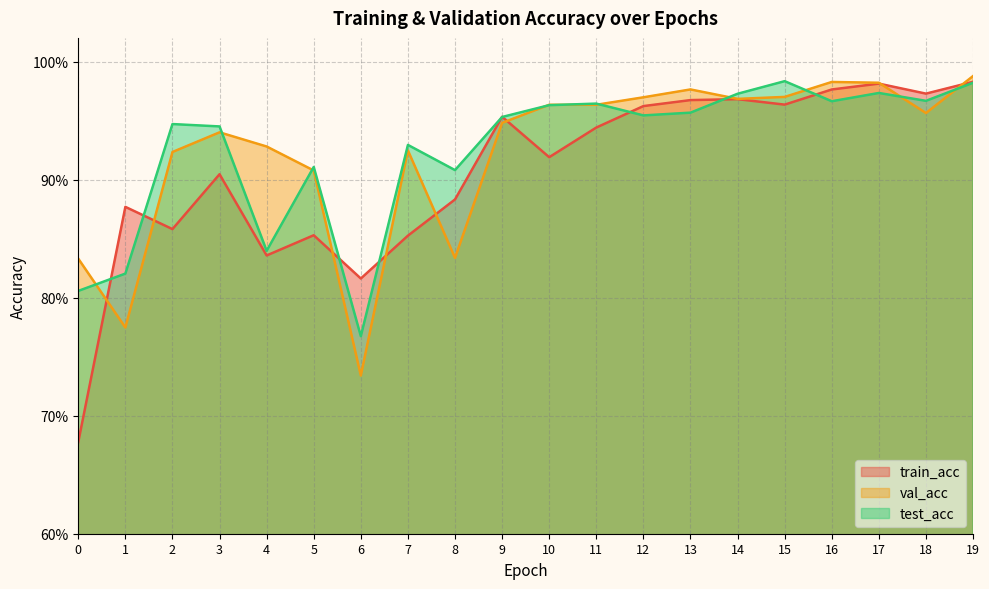

What are all the series names shown in the legend?

train_acc, val_acc, test_acc